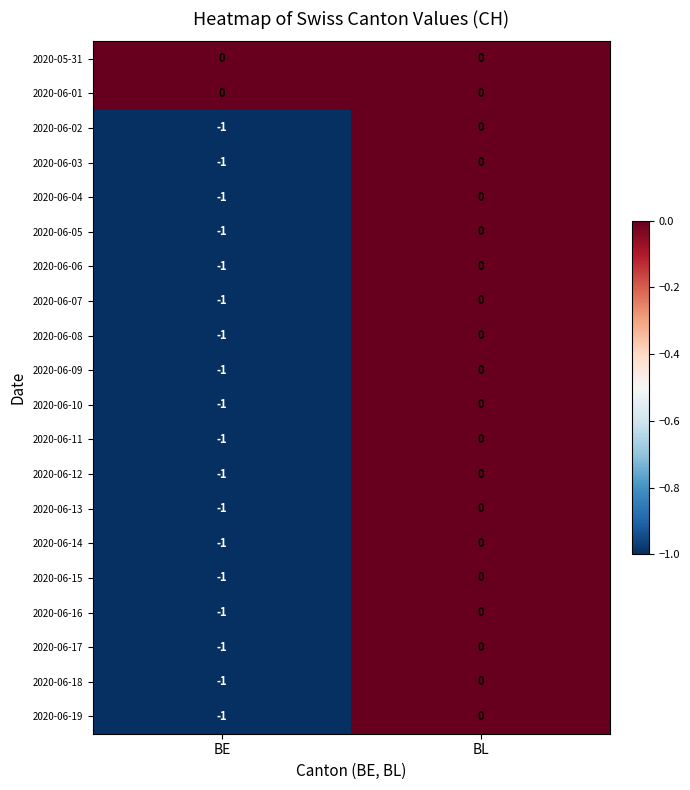

Rank the categories by 2020-06-05 value from highest to lowest.

BL, BE